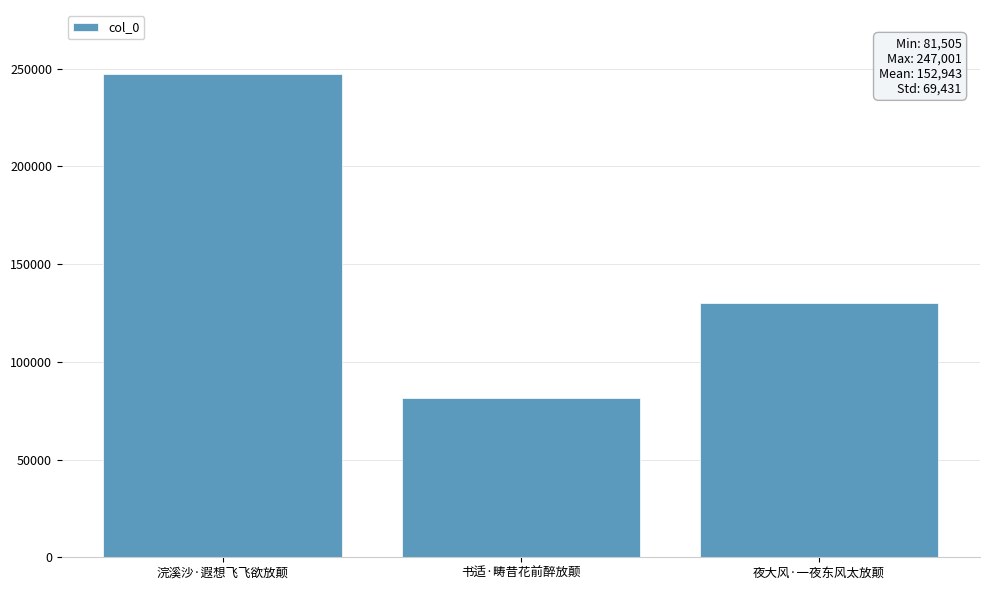

Approximately how many times larger is the value at 夜大风·一夜东风太放颠 compared to 浣溪沙·遐想飞飞欲放颠?

0.5